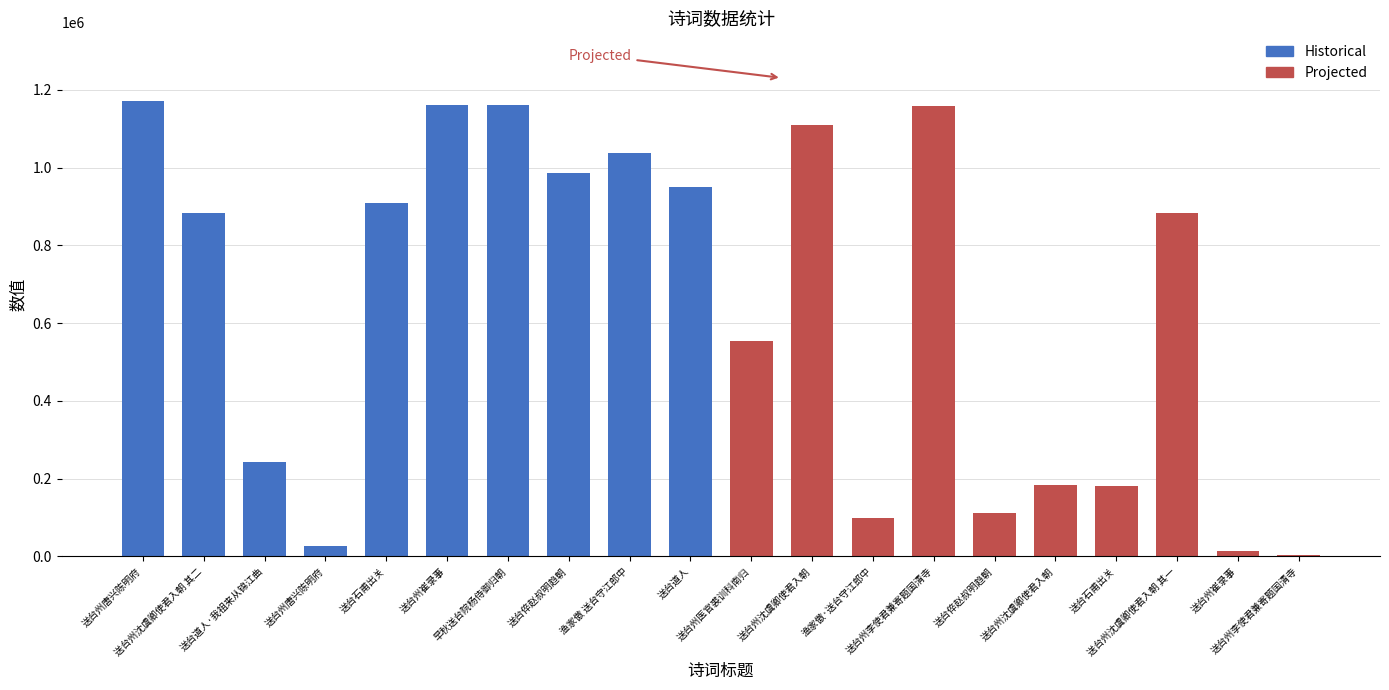

Reading right to left, what are all the values shown in this chart?

Historical: 950351	1036185	986849	1159979	1161797	908415	26947	241779	883117	1171896
Projected: 4284	13568	883115	180429	184647	110477	1158675	99318	1110347	553637